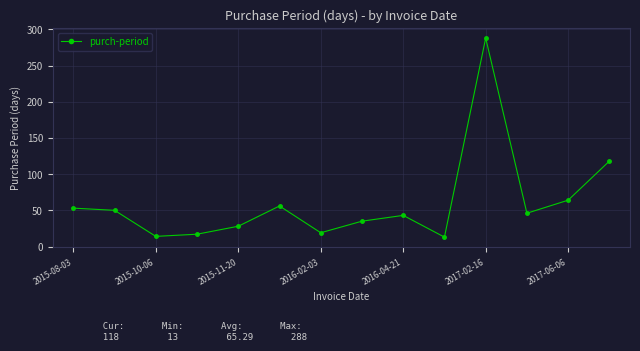

True or false: the data has more than 0 interior local peaks.

True